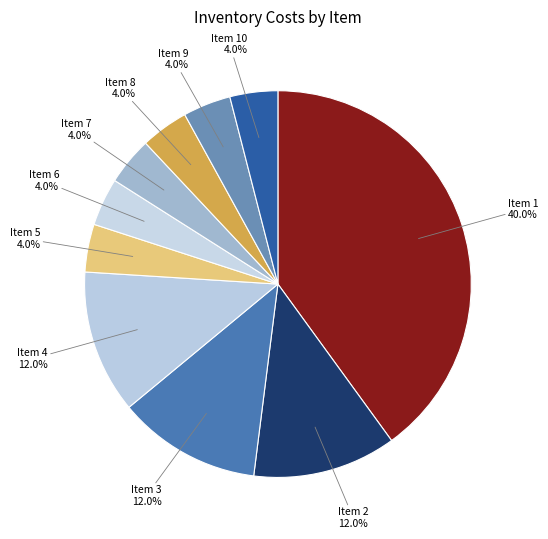

Combined, do Item 9 and Item 10 account for over 50%?

No